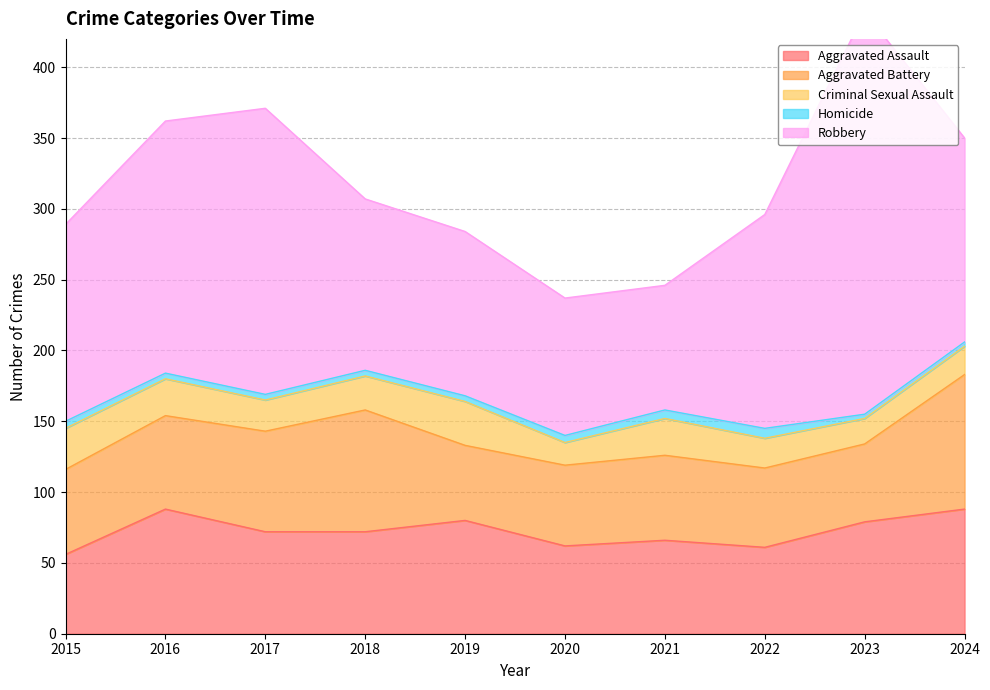

How many values in the Aggravated Battery series are below 60?

4